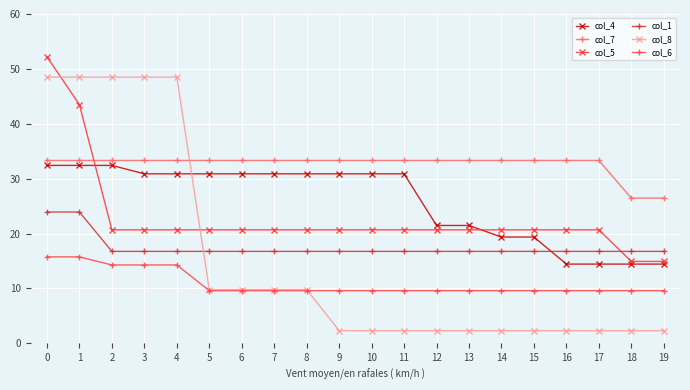

What are all the series names shown in the legend?

col_4, col_7, col_5, col_1, col_8, col_6